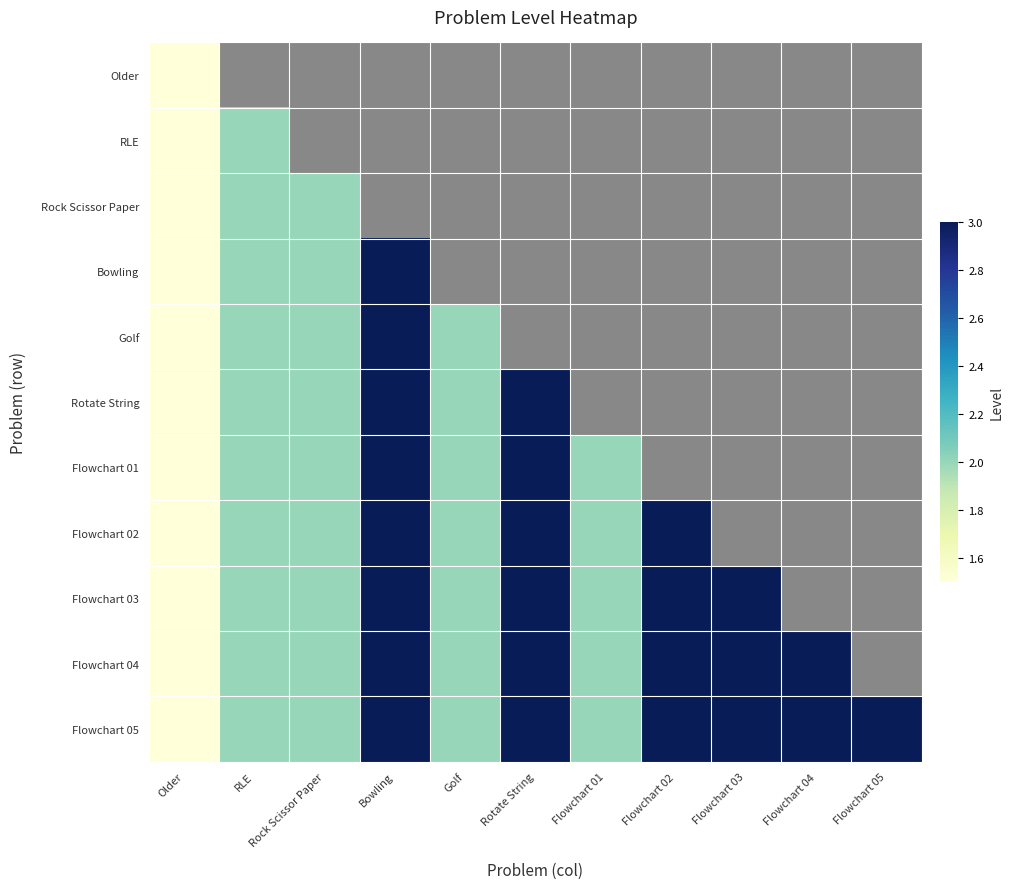

How many data points in Flowchart 02 are less than 3?

5